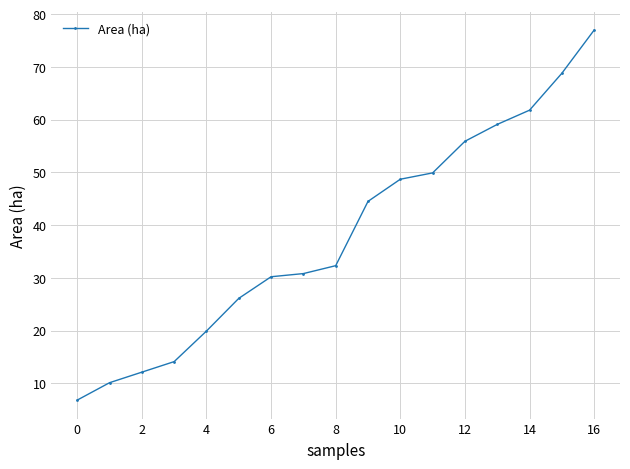

What is the average value?

38.1